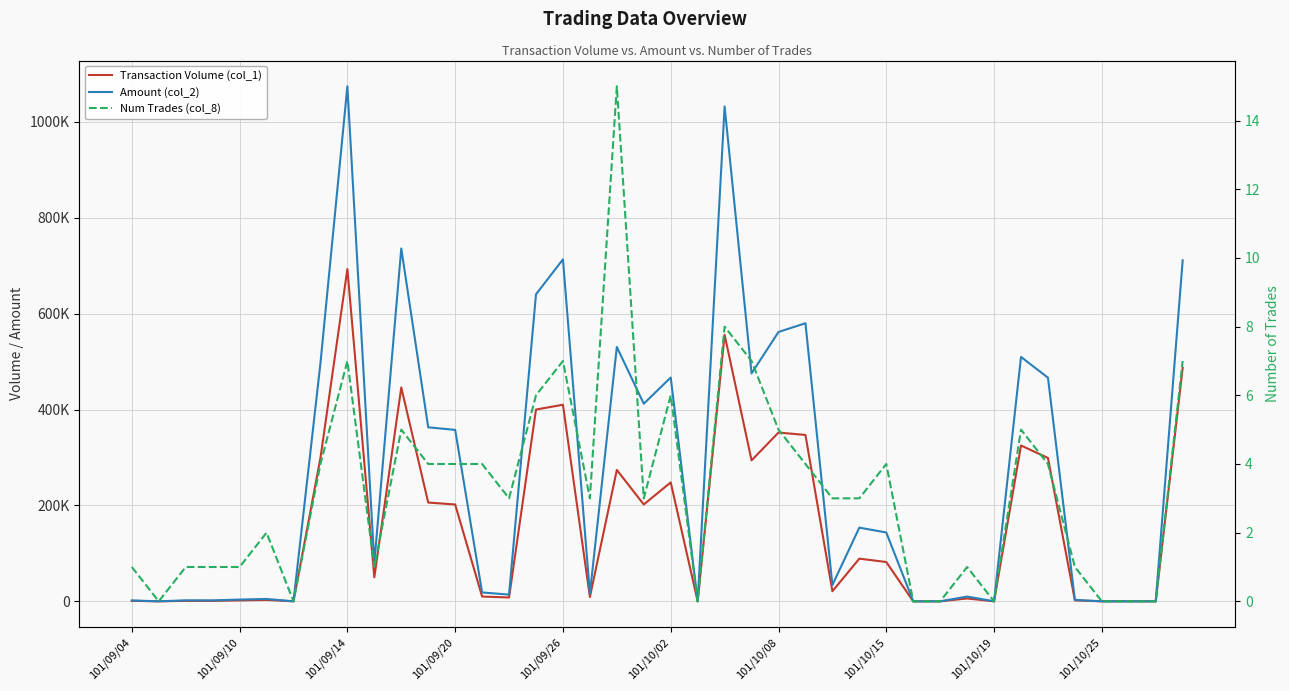

At how many categories does at least one series exceed 906872?

2